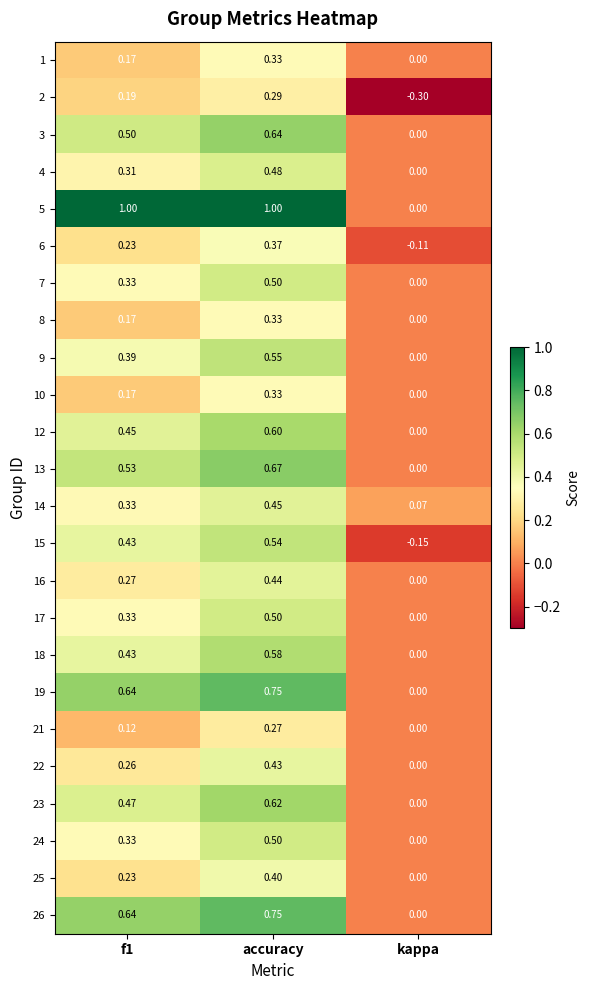

At which category is the sum across all series the highest?

accuracy